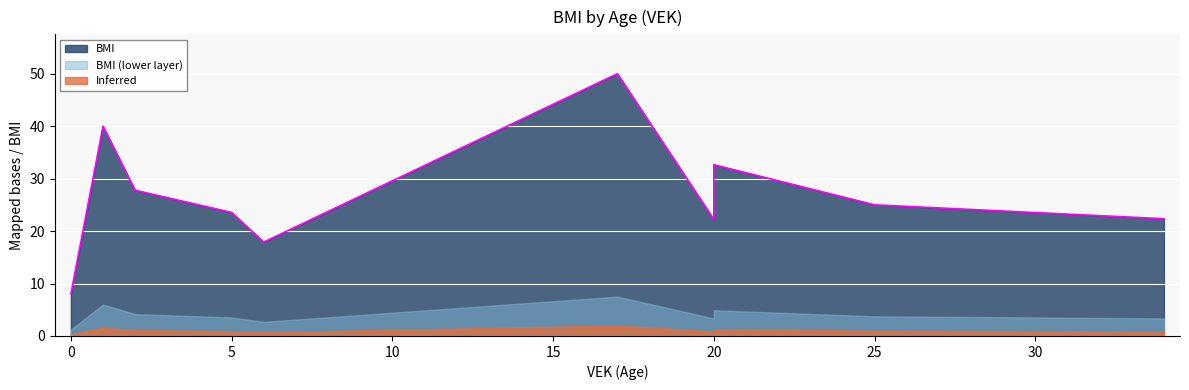

The chart shows a value of 22.2 at 20. True or false?

True